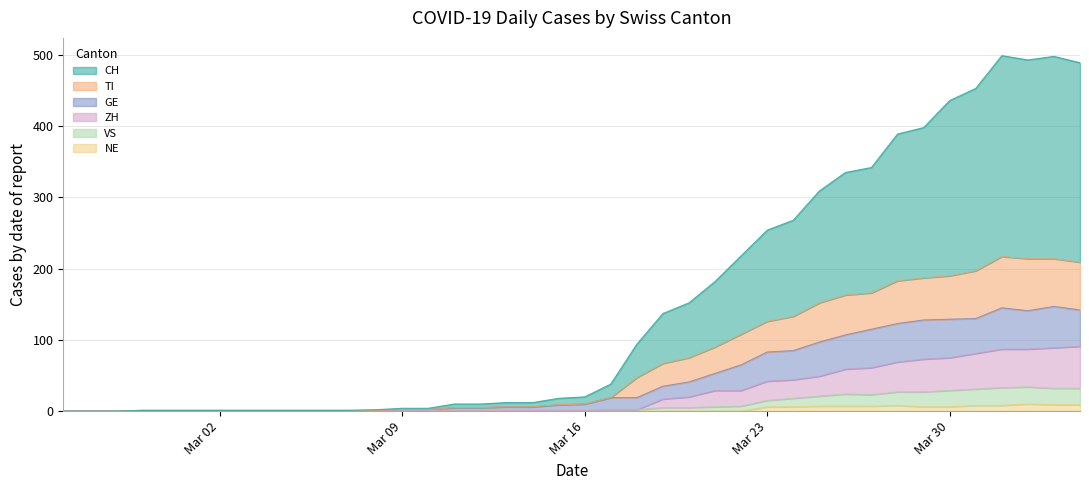

How many data points does each series have?

40